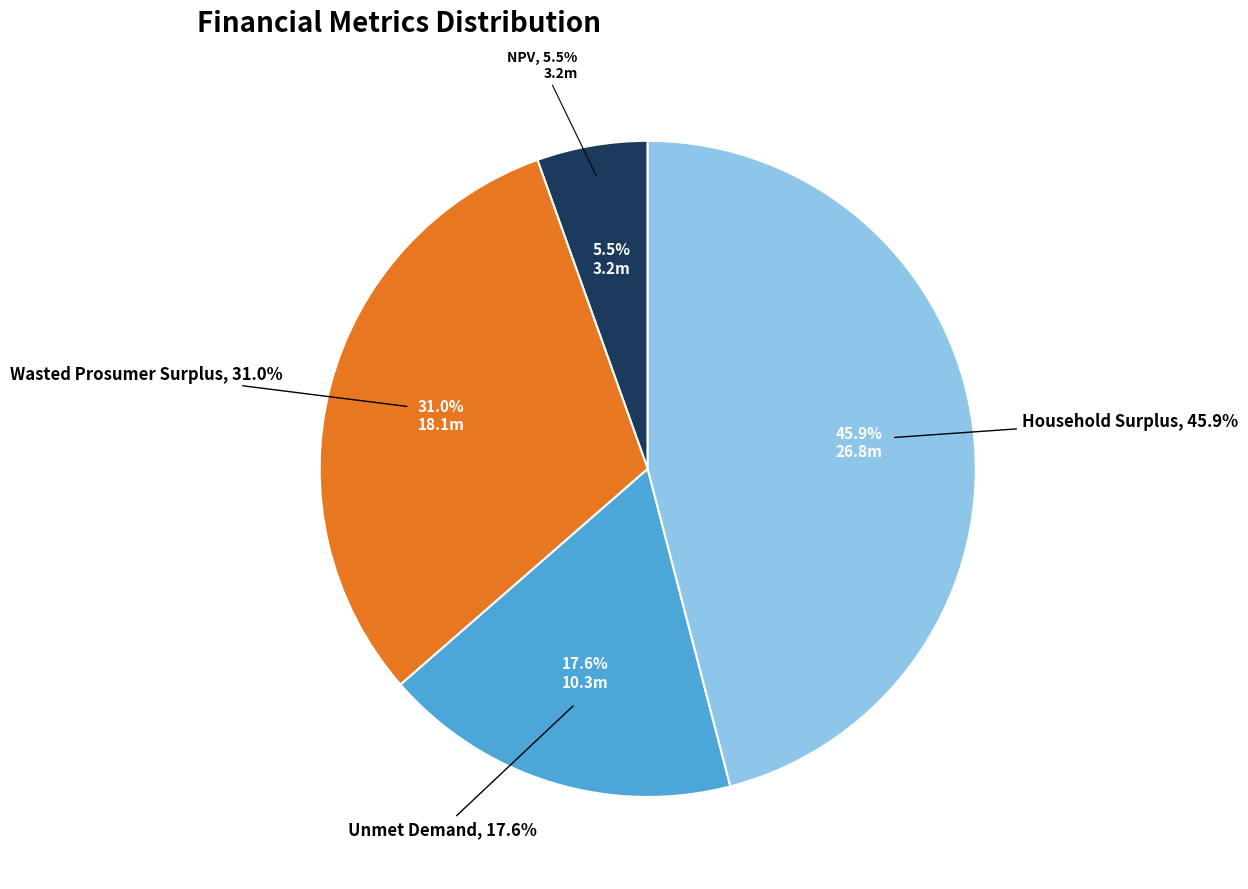

The Unmet Demand slice represents 10% of the pie. True or false?

False